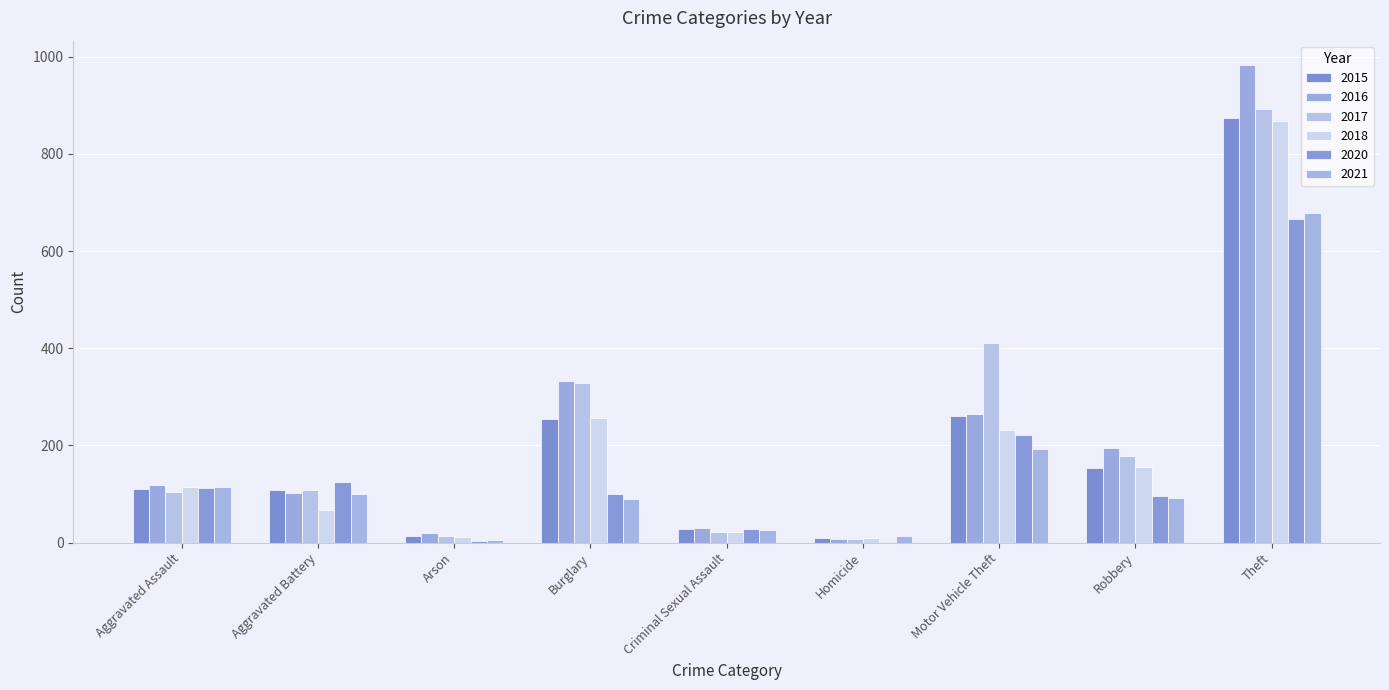

How many distinct data groups are displayed?

6